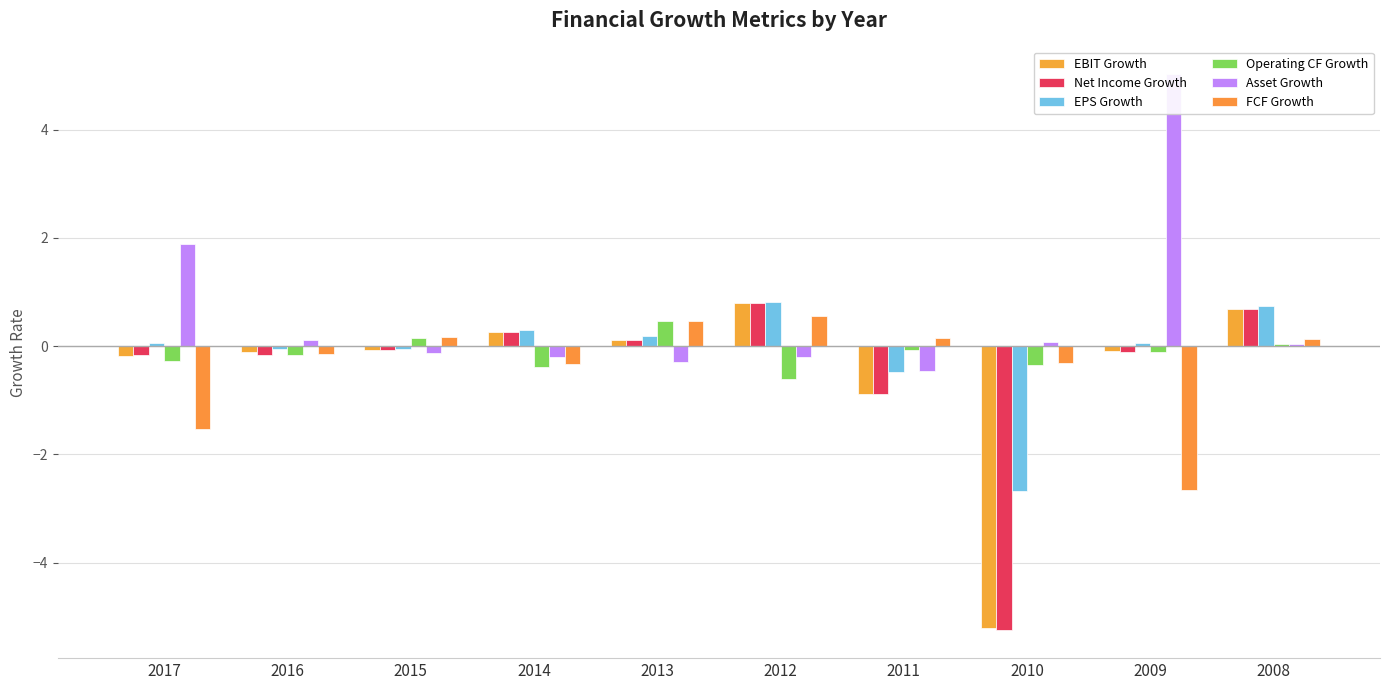

The value of Net Income Growth at 2010 is -5.3. True or false?

True